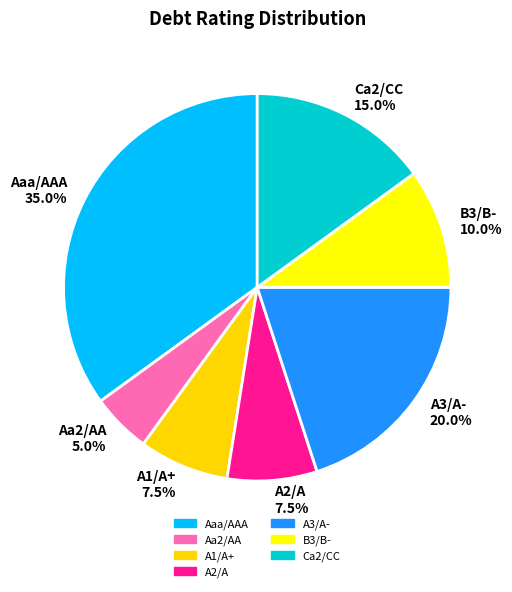

Is it true that Ca2/CC is 26% of the pie?

False